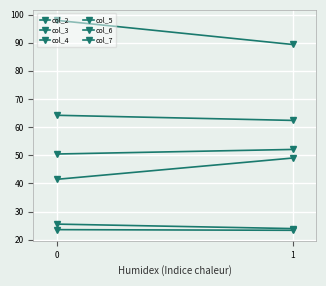

Rank the series by their maximum value, from lowest to highest.

col_7, col_5, col_4, col_6, col_2, col_3